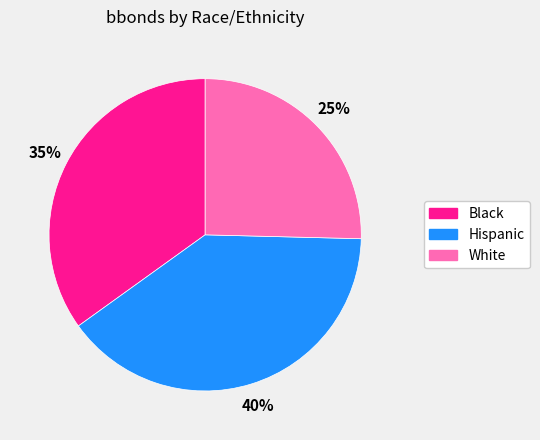

To the nearest percent, what is the average slice percentage?

33%